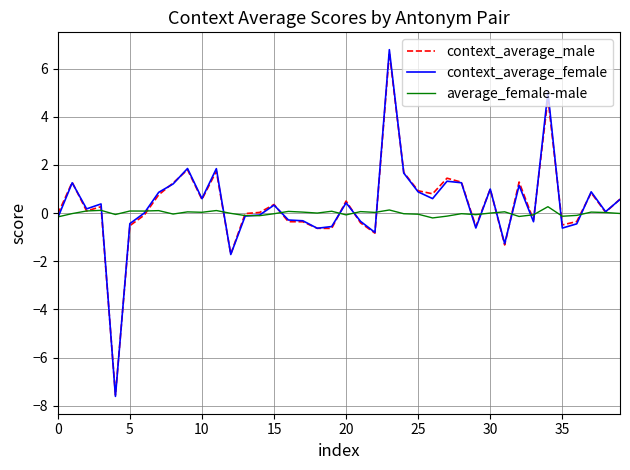

Which series has the widest spread of values?

context_average_female